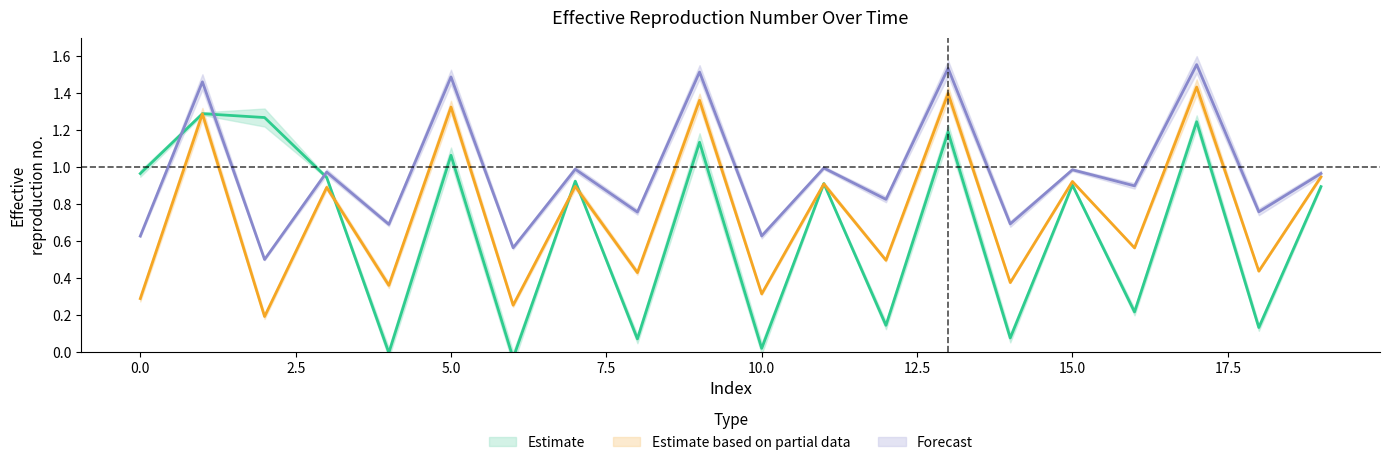

How many lines are shown in the chart?

3